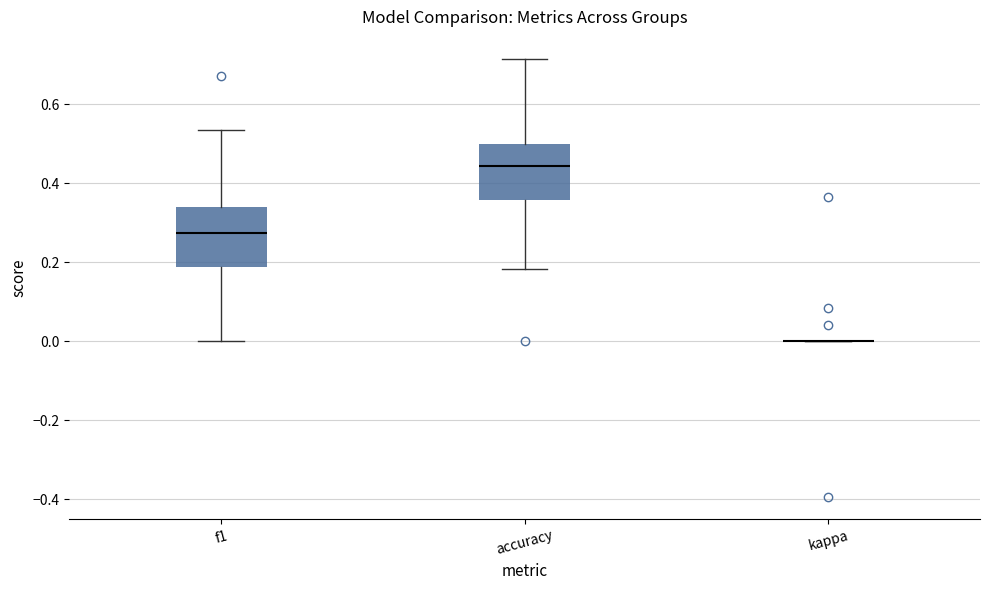

Reading left to right, transcribe this box plot: for each box, give where its median line is, the range the box spans, and where its two whiskers end, as read against the y-axis. The values are not printed on the chart, so give them approximately, as read against the axis.

f1: median 0.28, box 0.18 to 0.34, whiskers 0.00 to 0.54
accuracy: median 0.44, box 0.36 to 0.50, whiskers 0.18 to 0.72
kappa: box collapsed to a line at 0.00, whiskers 0.00 to 0.00